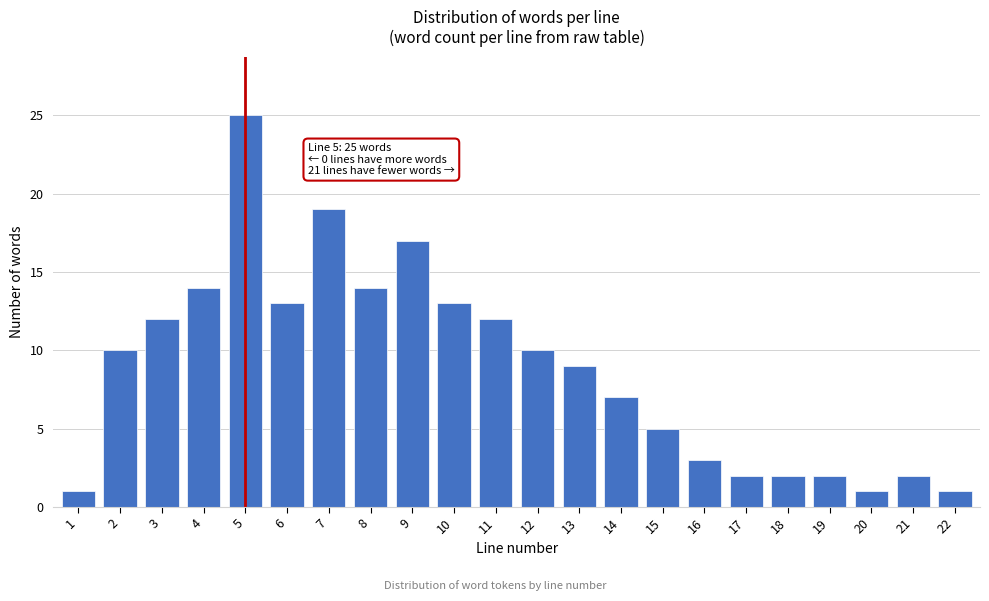

Reading right to left, what are all the values shown in this chart?

22=1	21=2	20=1	19=2	18=2	17=2	16=3	15=5	14=7	13=9	12=10	11=12	10=13	9=17	8=14	7=19	6=13	5=25	4=14	3=12	2=10	1=1